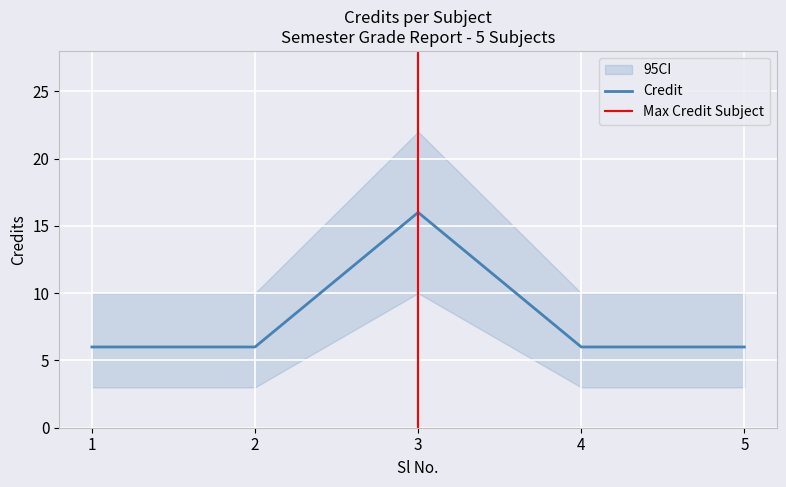

How many values exceed 6?

1